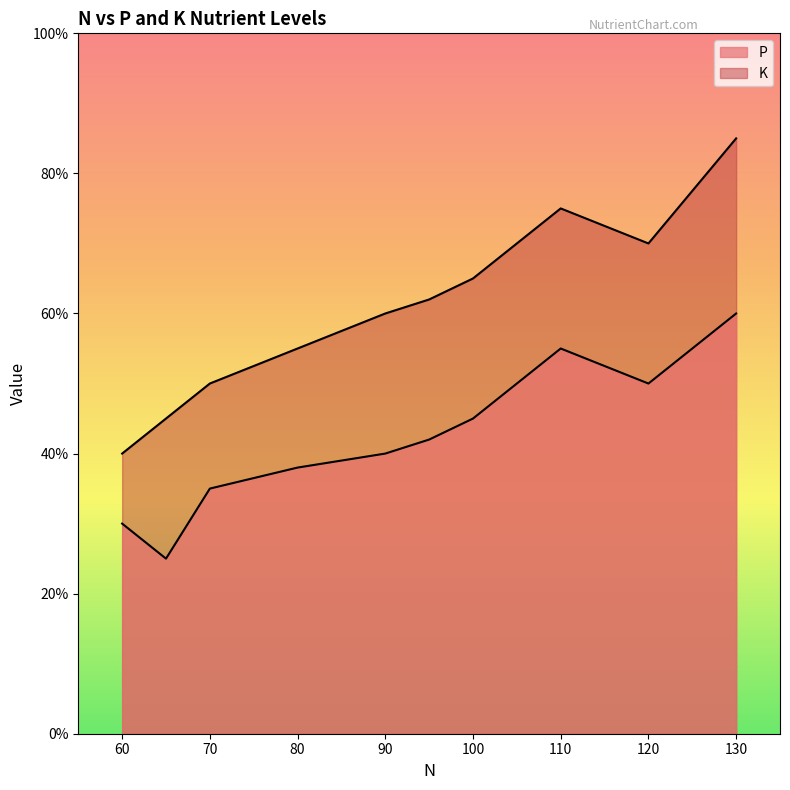

True or false: K and P cross at least once.

False